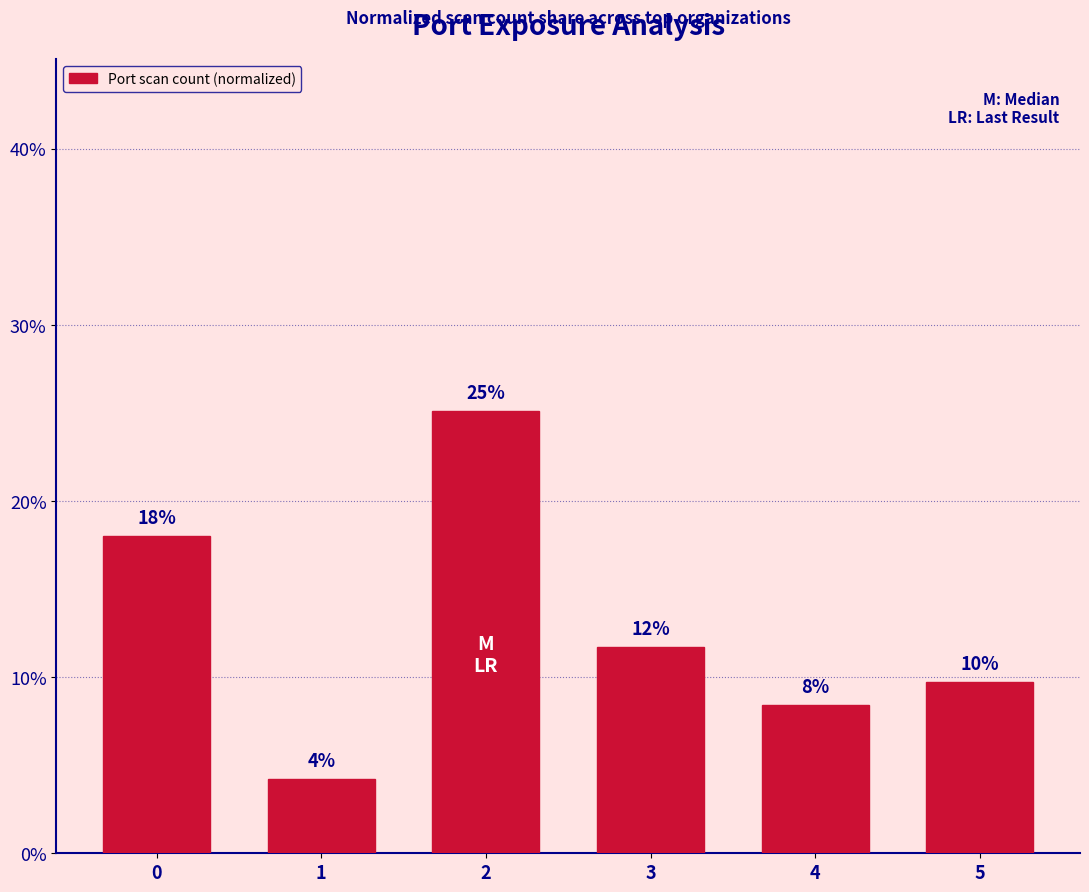

Is it true that the value at 0 is 18.0?

True